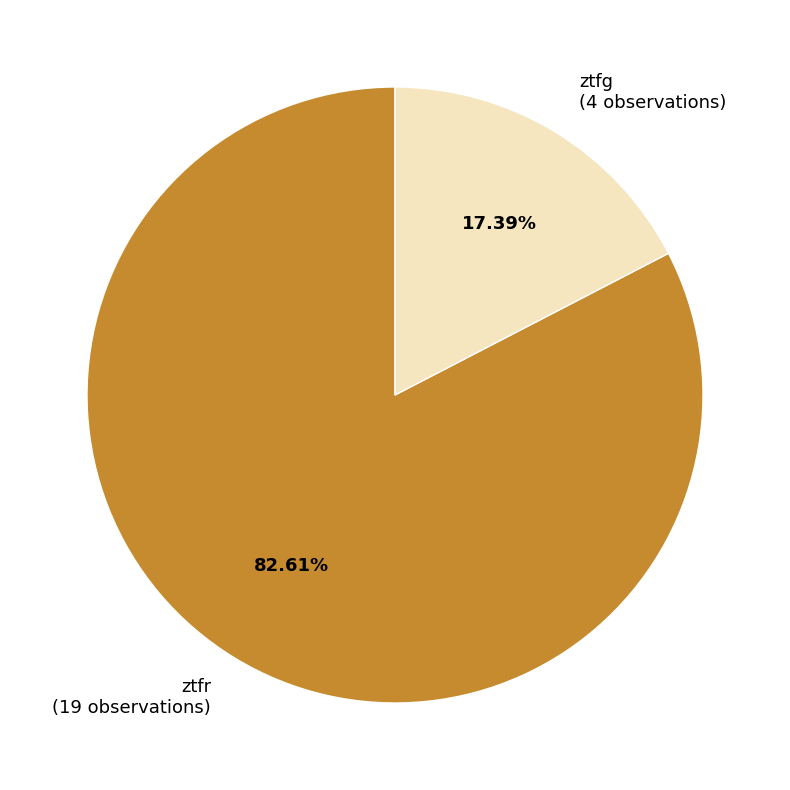

To the nearest percent, what percentage of the pie is ztfg?

17%